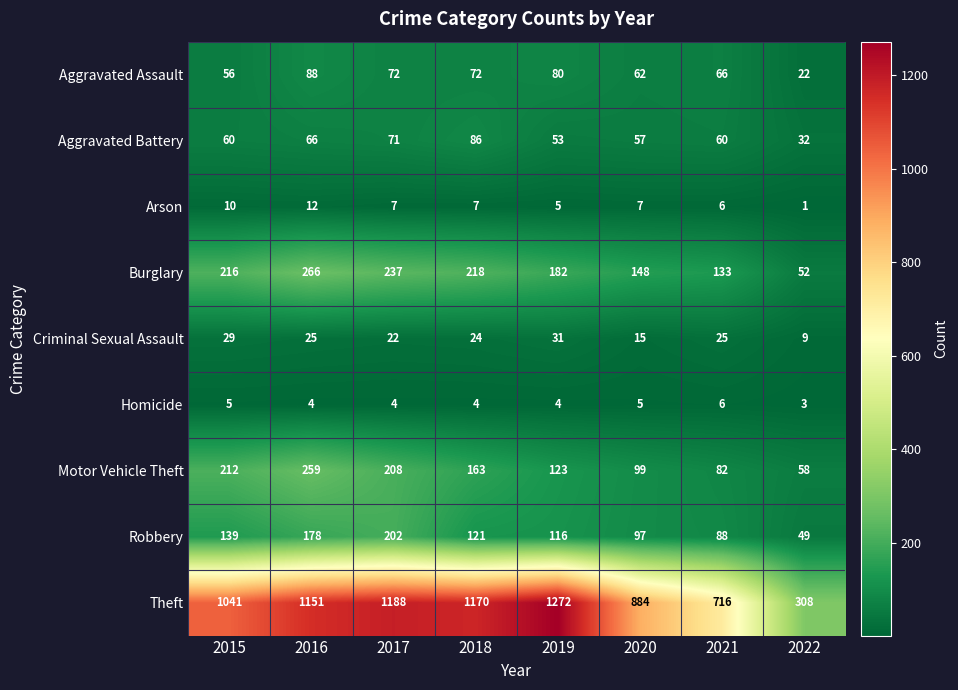

Read the Homicide value at 2018.

4